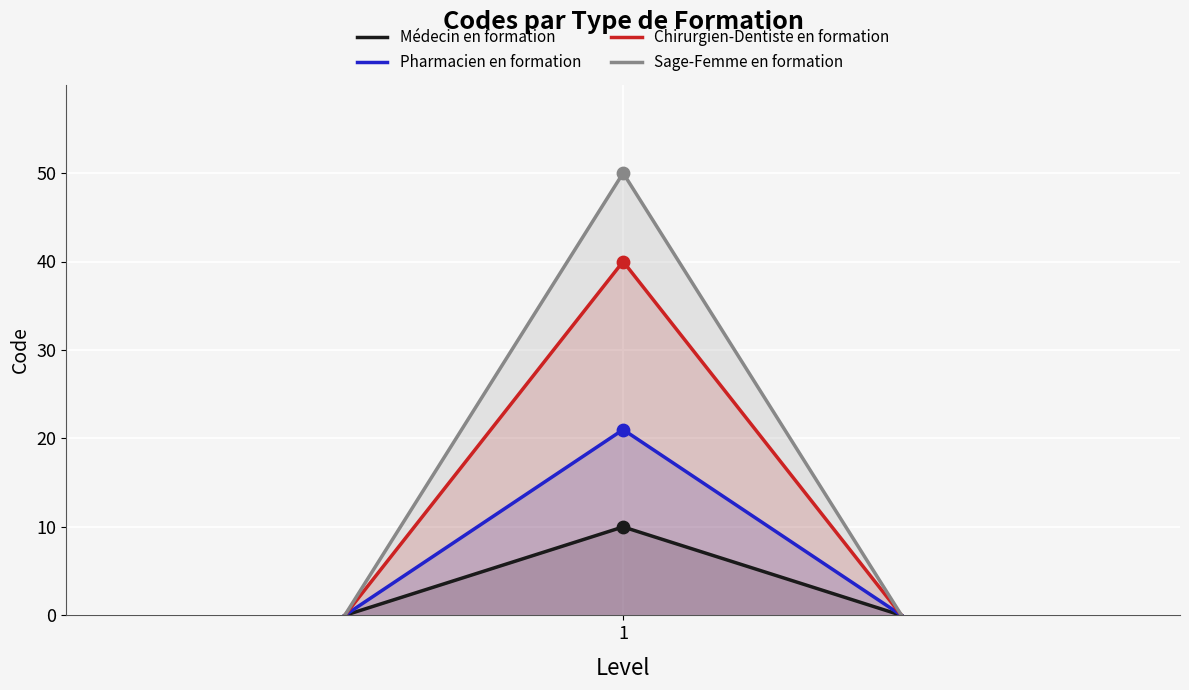

Which series has the largest Y range (max minus min)?

Sage-Femme en formation